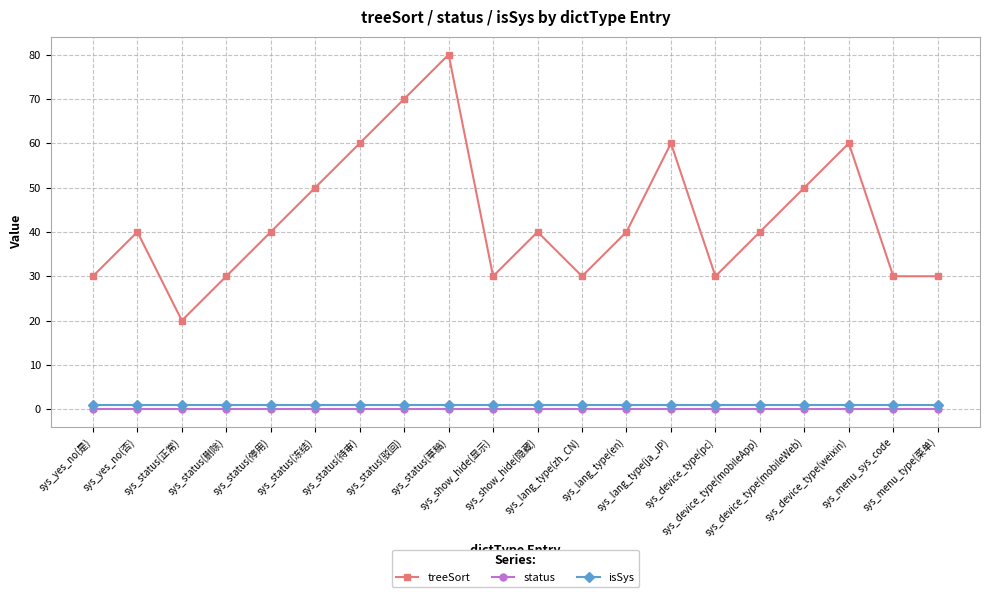

What is the label of the 20th point from the left?

sys_menu_type(菜单)